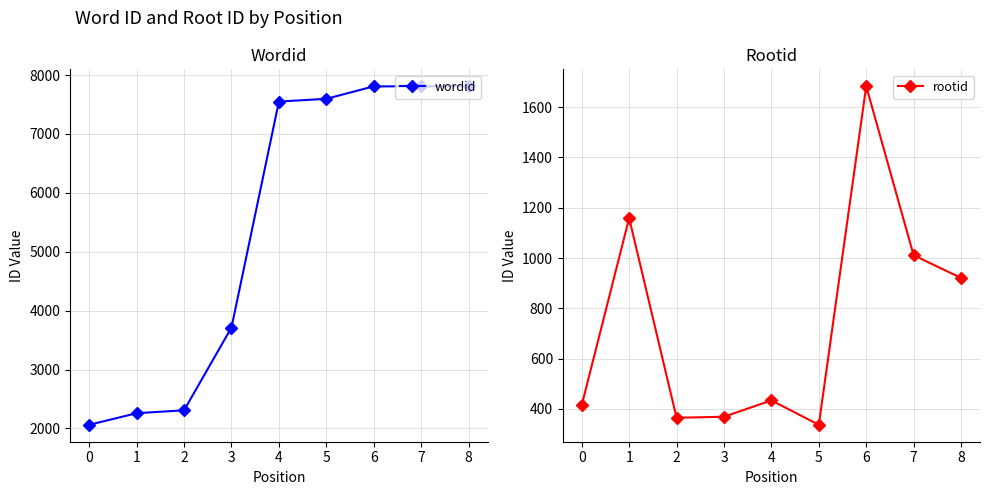

In rootid, how many points are higher than both neighbors (excluding endpoints)?

3